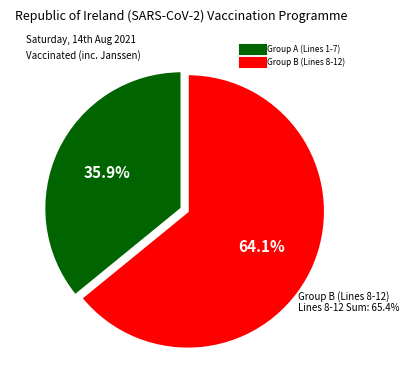

Is Line 7 the majority of the pie?

No